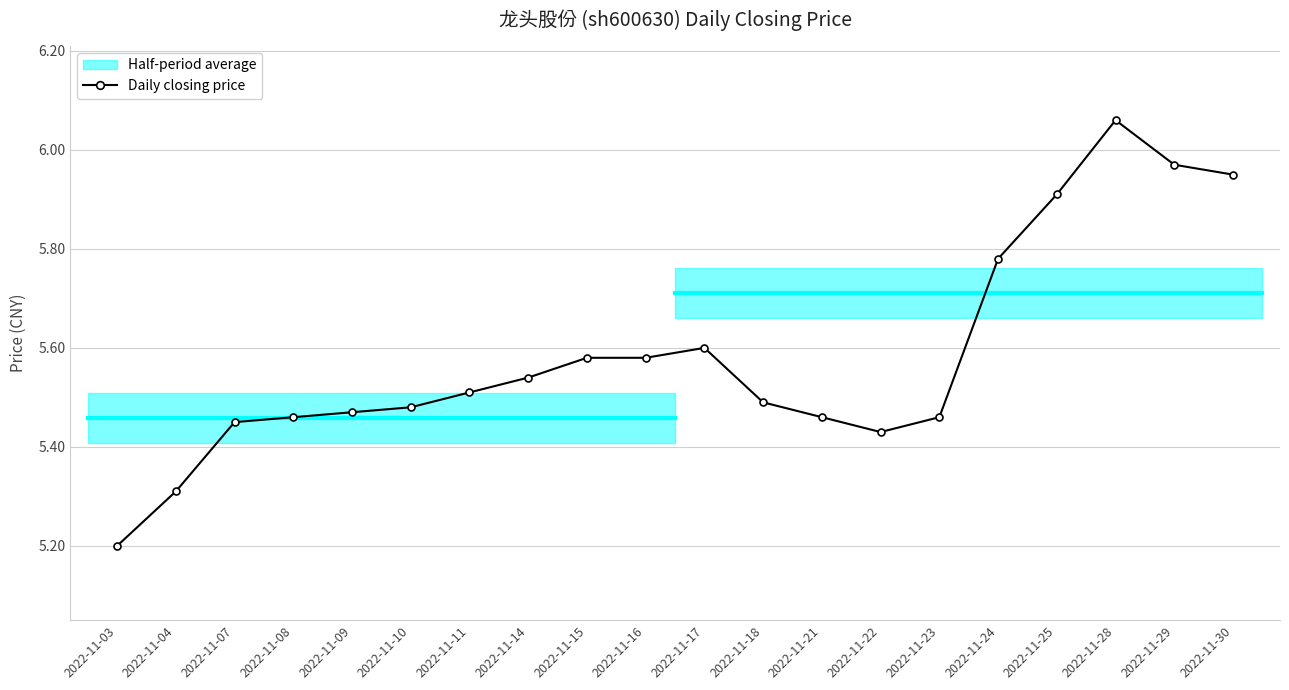

True or false: the data shows 2.5 at 2022-11-21.

False